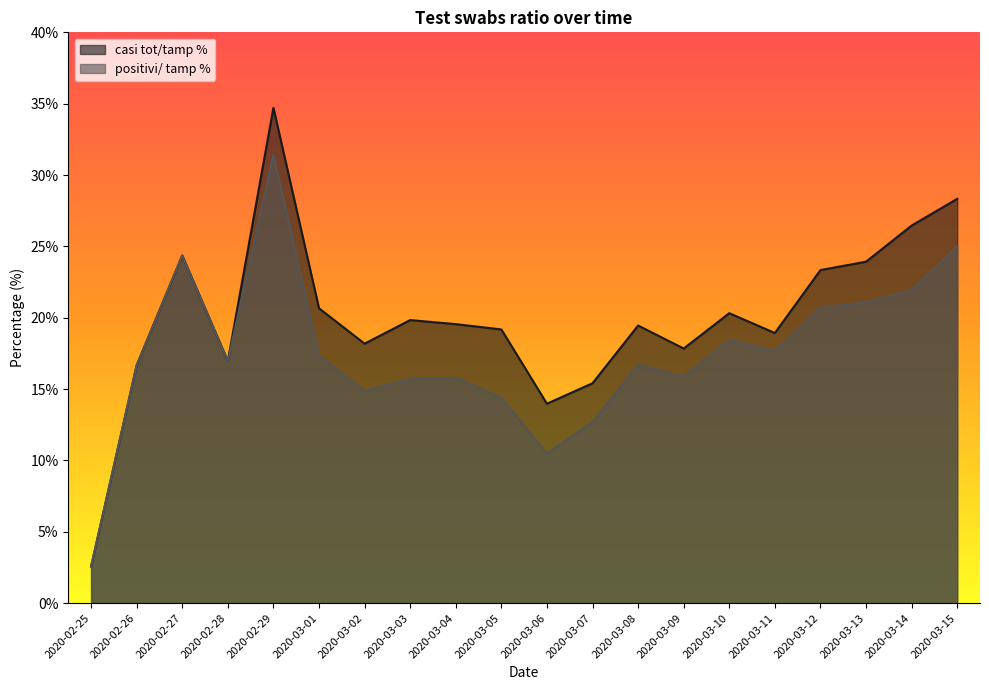

What position from the left is 2020-03-06?

11